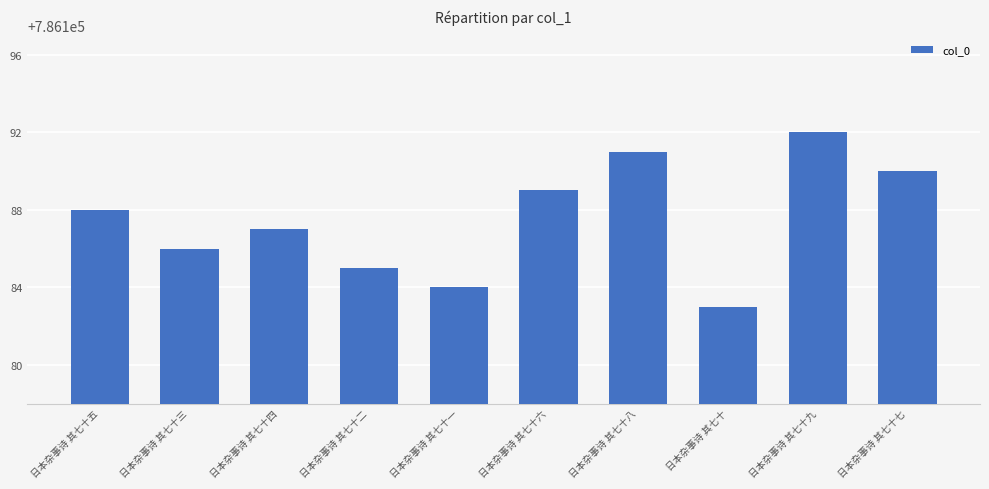

How many bars are there in total?

10